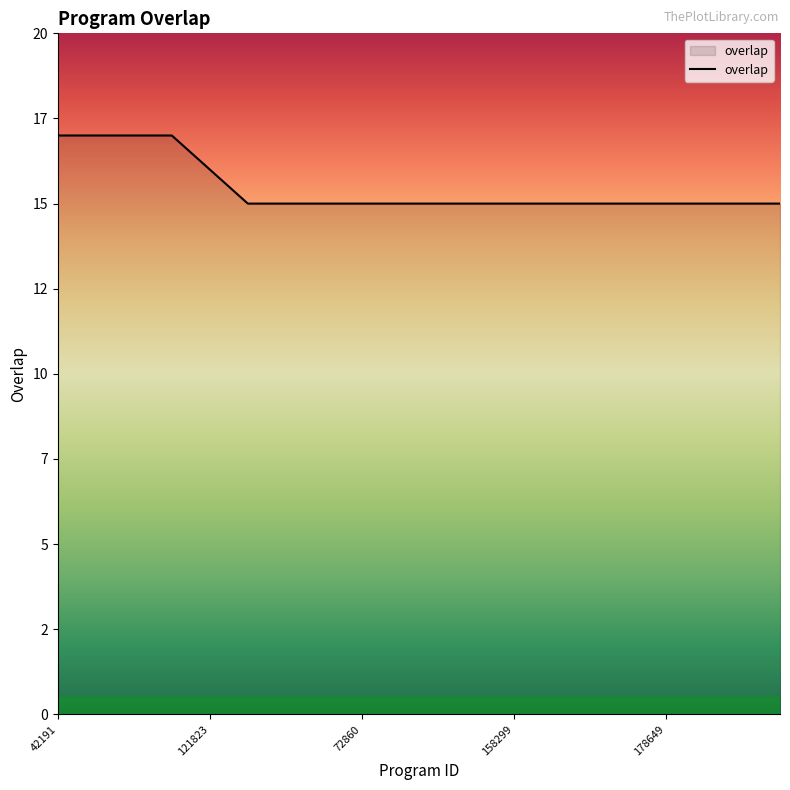

Rank the categories by value from lowest to highest.

38110, 63534, 64994, 72860, 75070, 87692, 93586, 158299, 161150, 161527, 161586, 178649, 207376, 247074, 254196, 121823, 42191, 254522, 290980, 348498